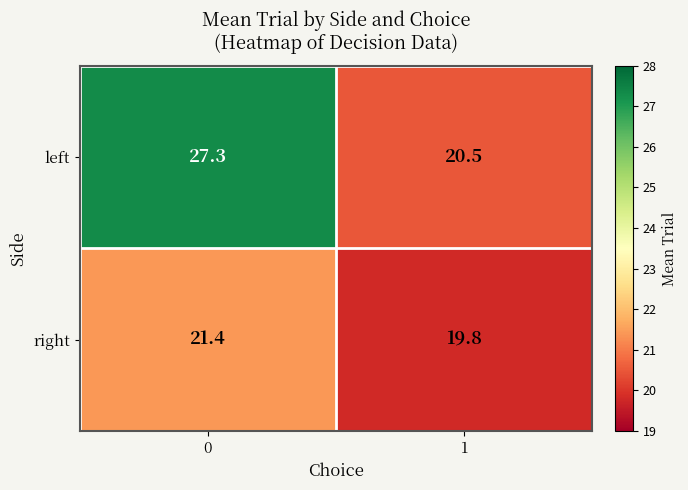

Which series has the largest range (max minus min)?

left